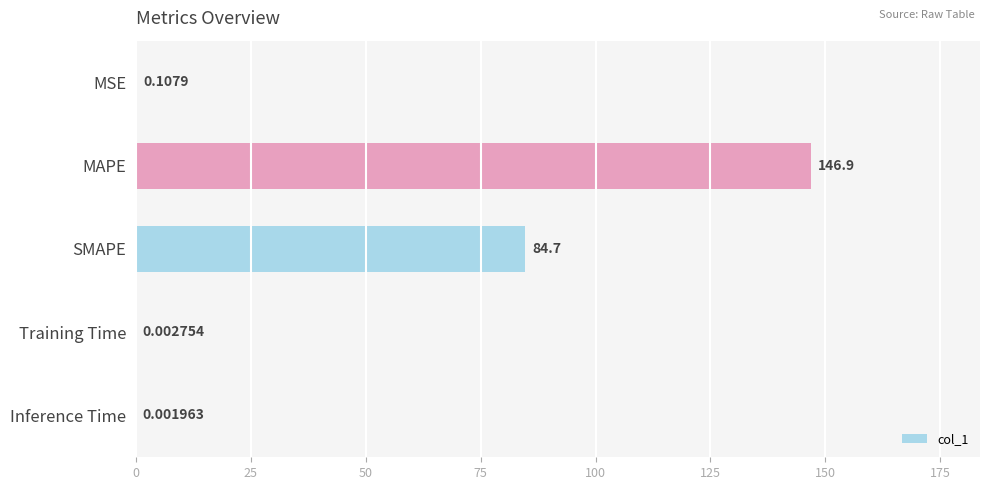

What is the sum of the values at SMAPE and Inference Time?

84.7